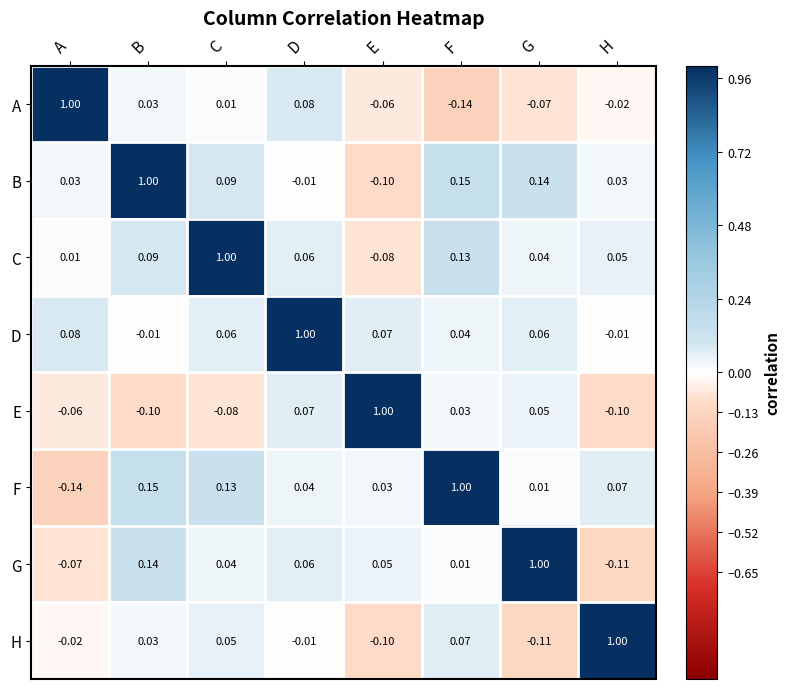

At which label is C closest to 0?

A